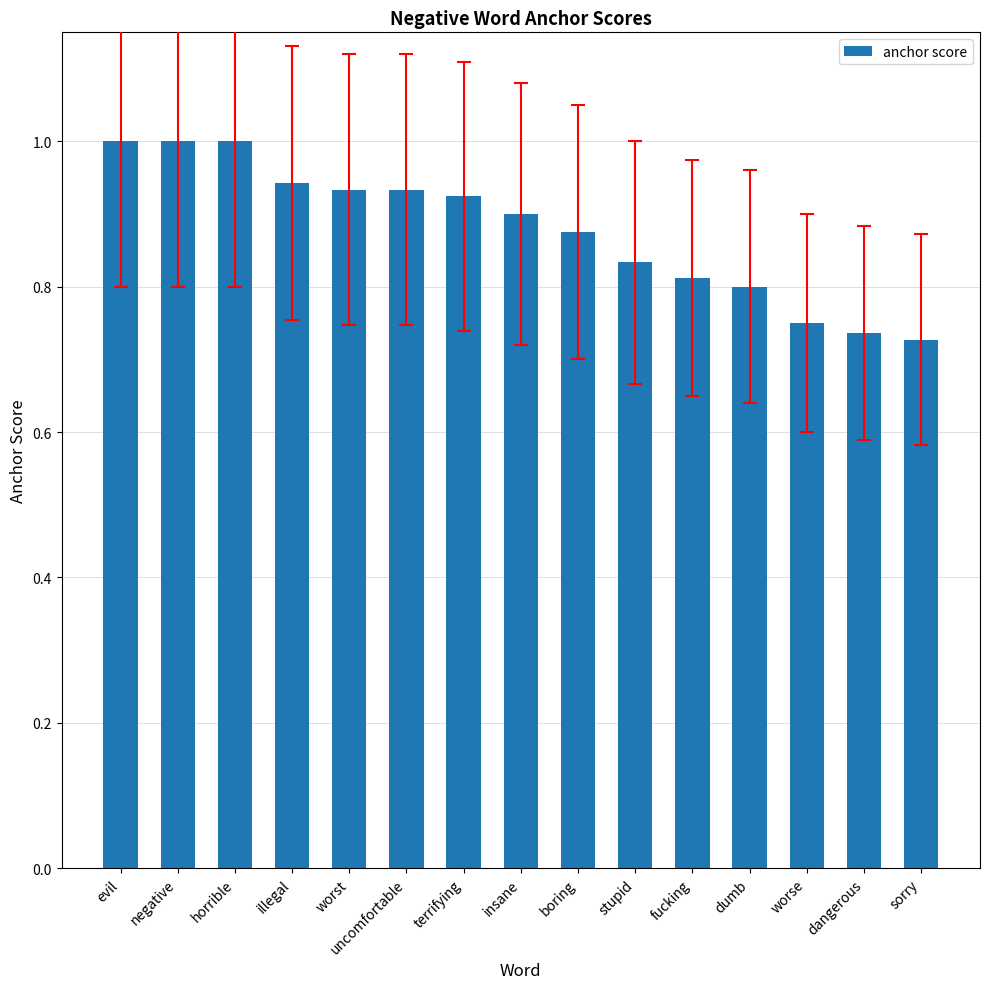

Which has a higher value, negative or worse?

negative